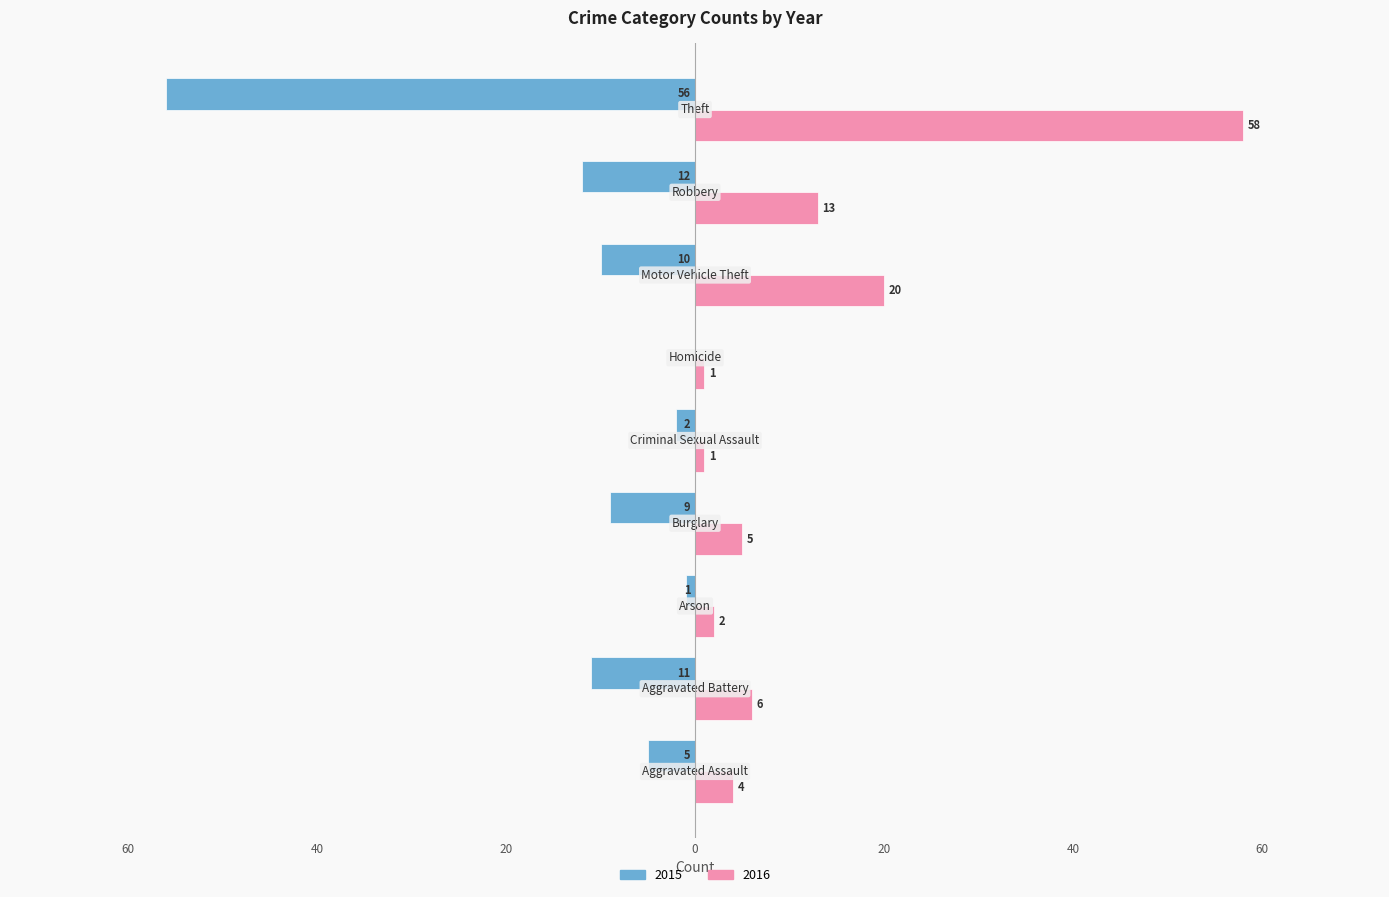

Reading right to left, transcribe all the data shown in this chart.

2015: Theft=-56	Robbery=-12	Motor Vehicle Theft=-10	Homicide=0	Criminal Sexual Assault=-2	Burglary=-9	Arson=-1	Aggravated Battery=-11	Aggravated Assault=-5
2016: Theft=58	Robbery=13	Motor Vehicle Theft=20	Homicide=1	Criminal Sexual Assault=1	Burglary=5	Arson=2	Aggravated Battery=6	Aggravated Assault=4